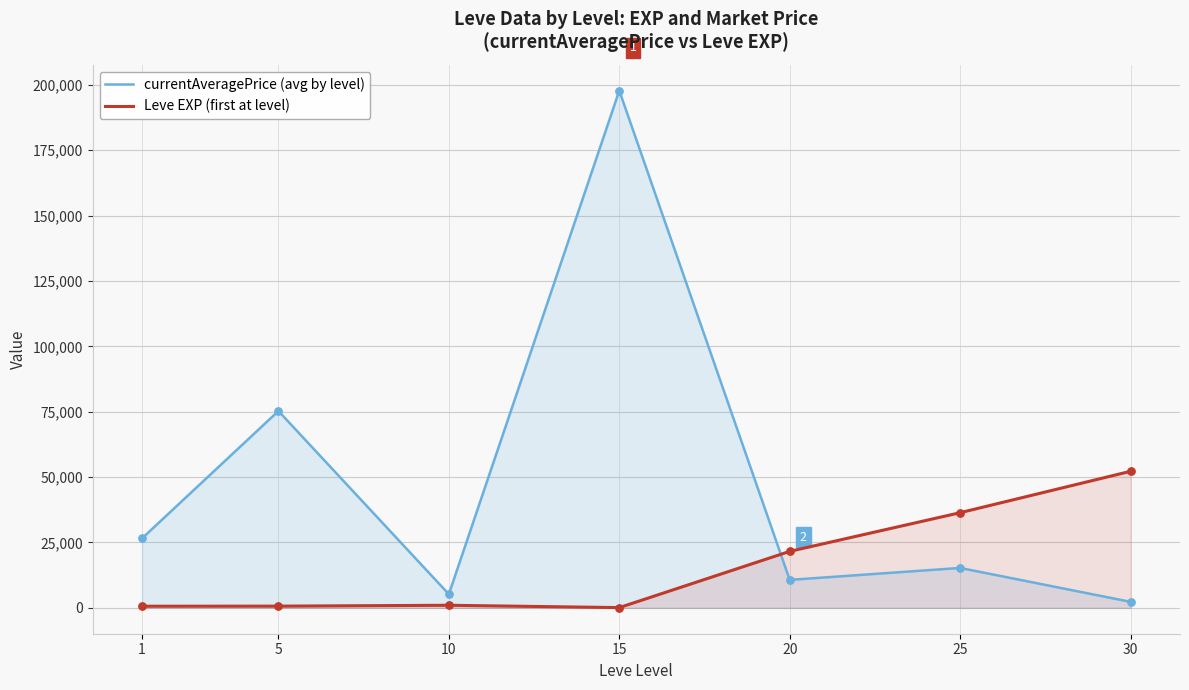

Which series reaches the maximum Y coordinate?

currentAveragePrice (avg by level)